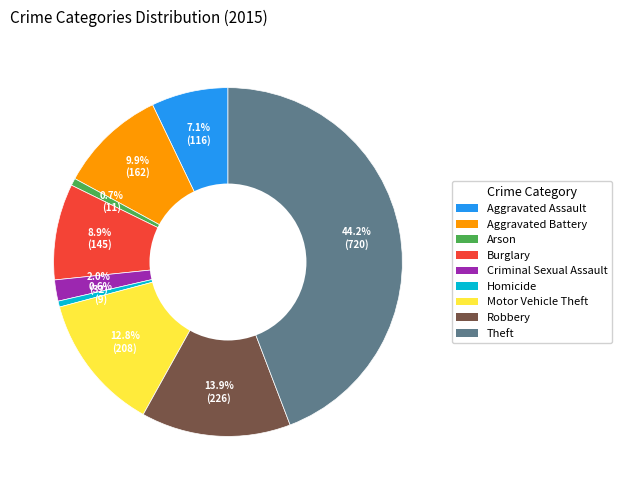

How many segments does this pie chart have?

9